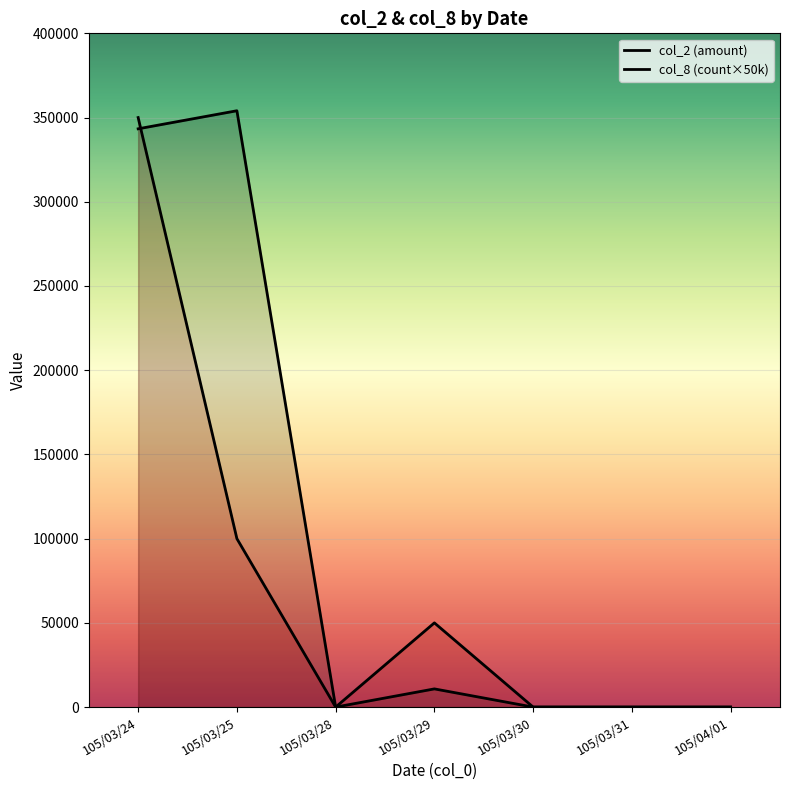

Which series ends up on top after the final intersection of col_2 and col_8?

col_2